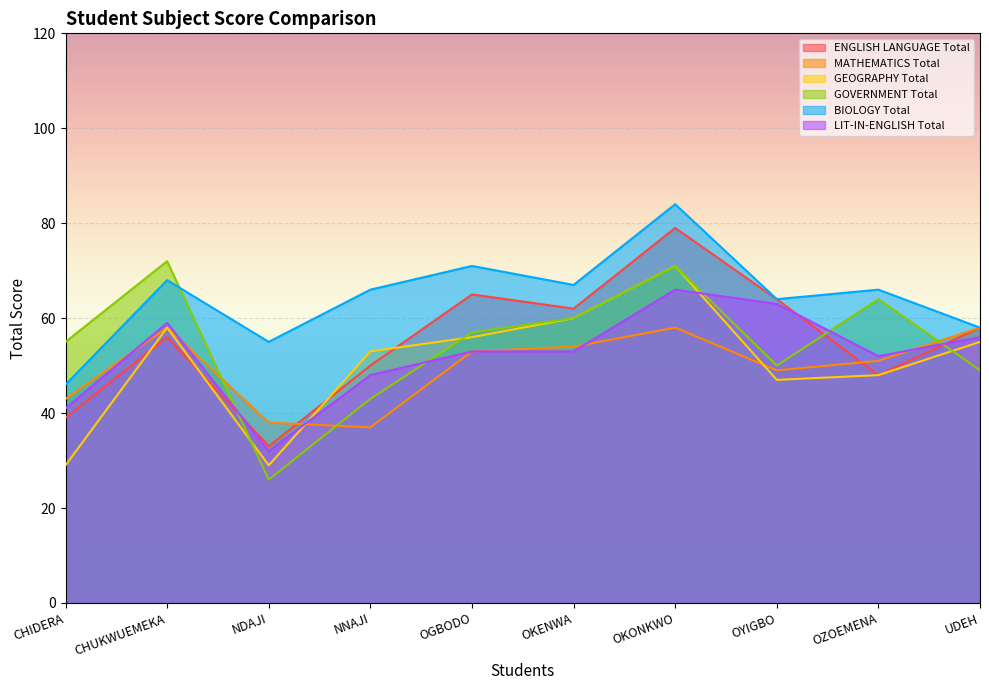

How many lines are shown in the chart?

6